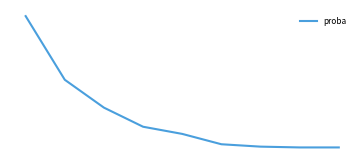

Rank the categories by value from lowest to highest.

7, 8, 6, 5, 4, 3, 2, 1, 0